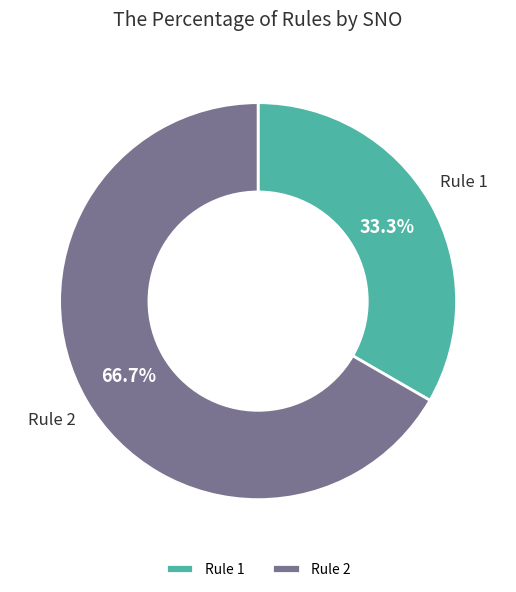

Rank the categories by value from lowest to highest.

Rule 1, Rule 2